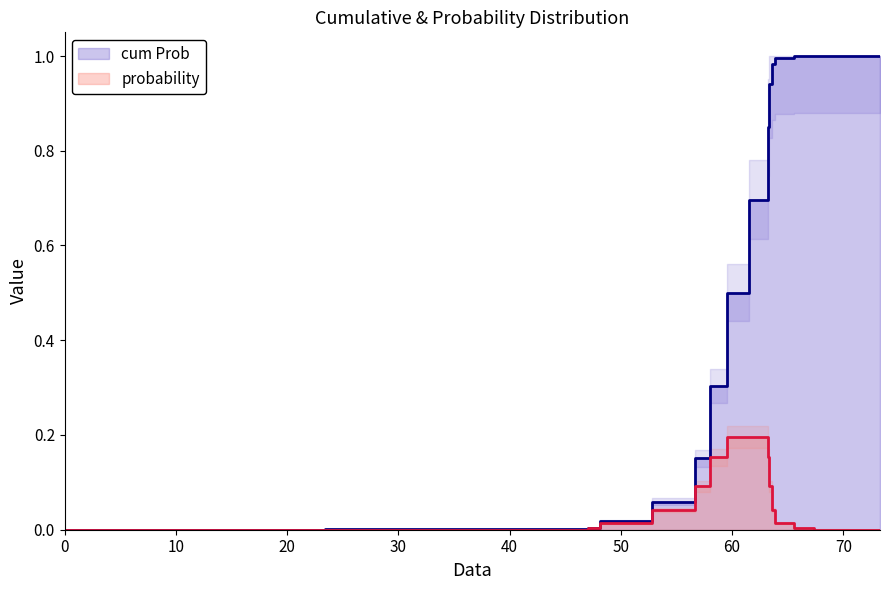

How many lines are shown in the chart?

2